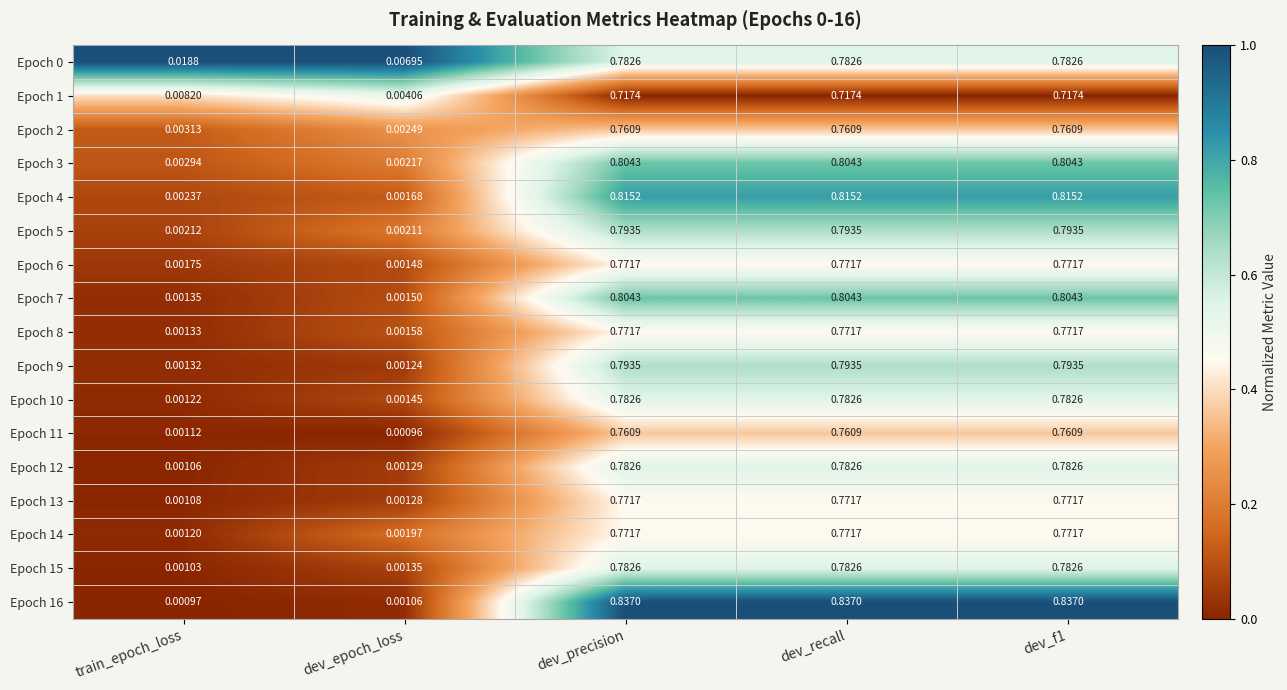

At which category does the chart reach its minimum across all series?

dev_epoch_loss